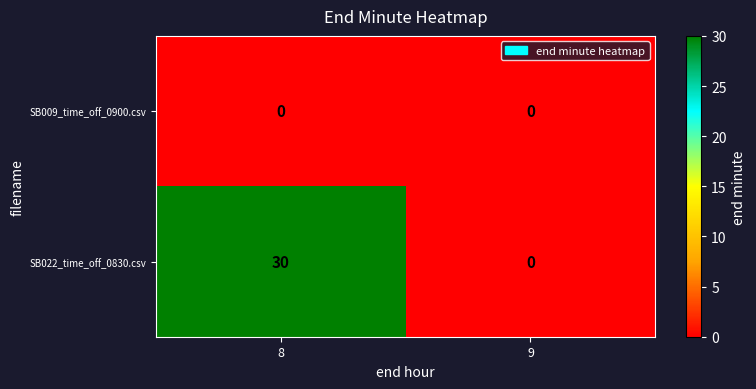

What is the average value of the SB022_time_off_0830.csv series?

15